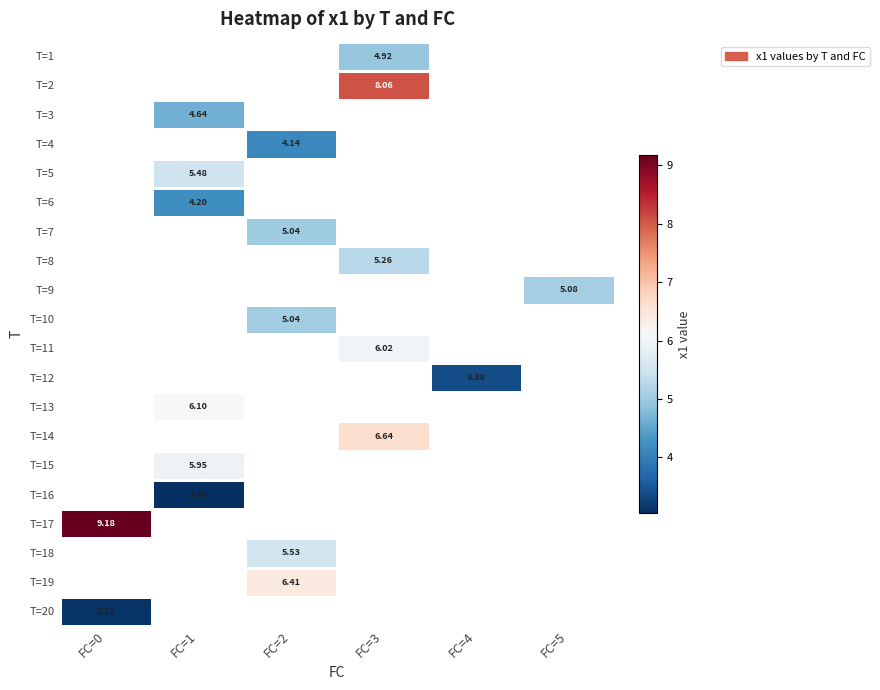

Count the number of data series in this chart.

20